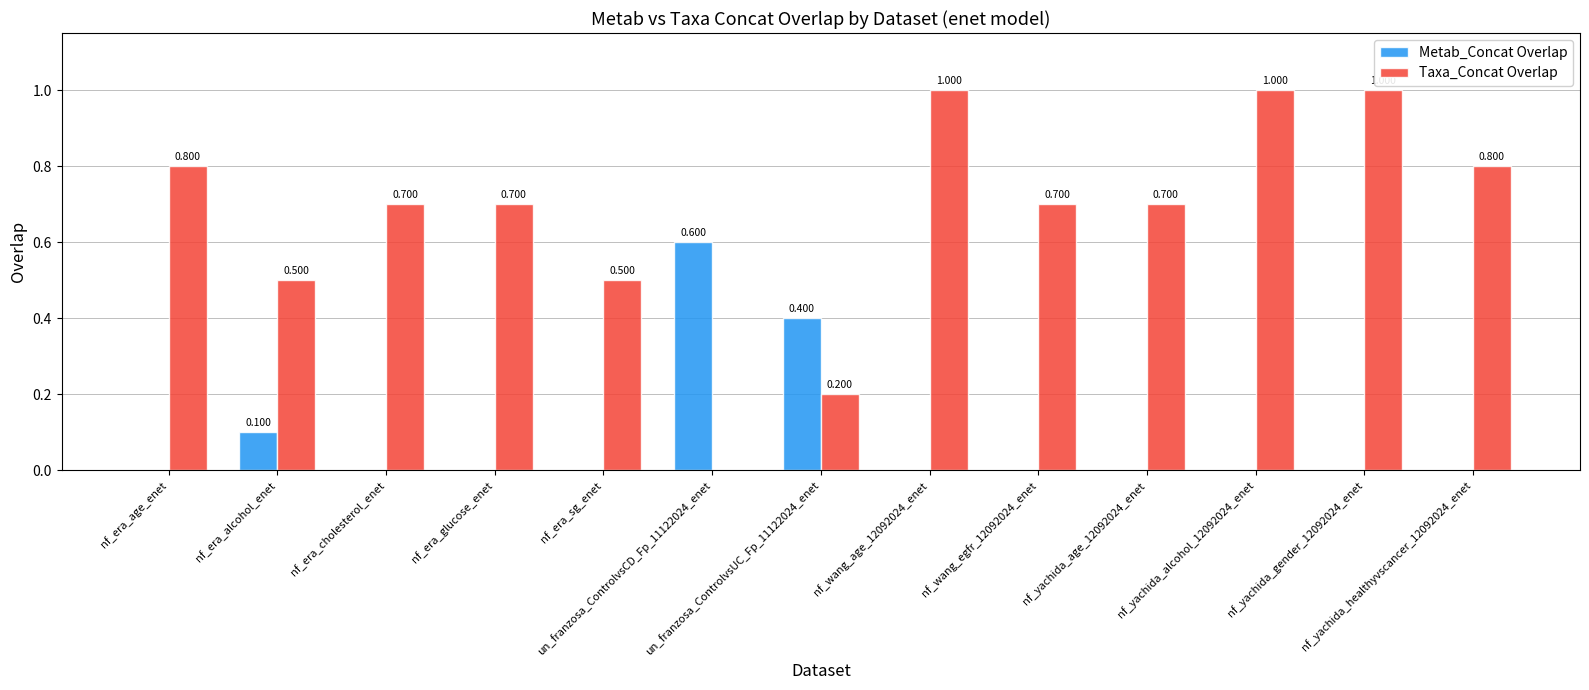

Which series has the largest total across all categories?

Taxa_Concat Overlap